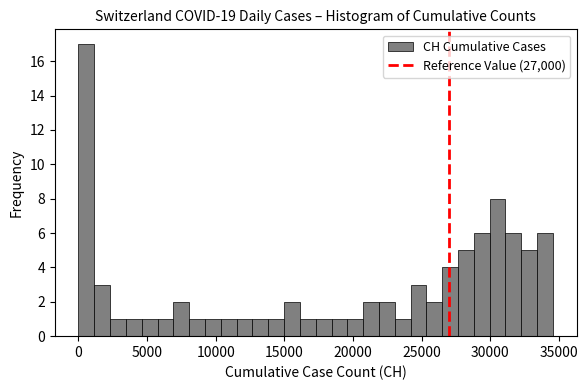

Around what value on the x-axis is the tallest bar? Give the approximate position of its centre, as read against the axis.

500